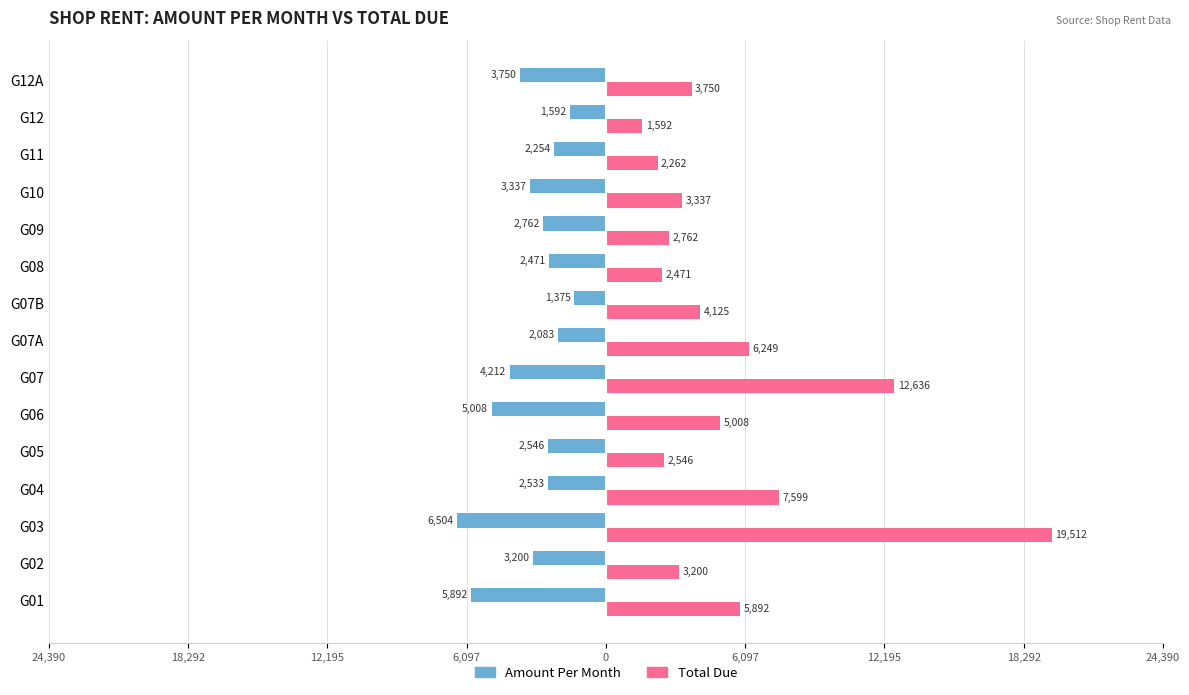

What are all the series names shown in the legend?

Amount Per Month, Total Due